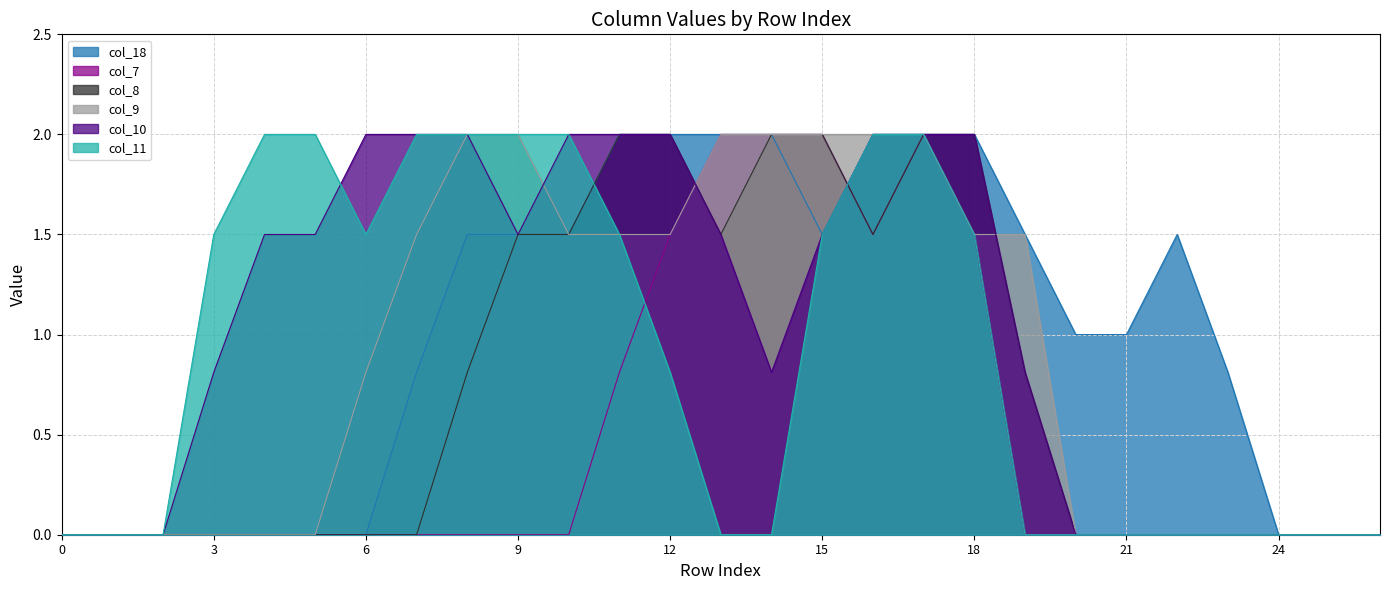

How many data points in col_18 are less than 1?

12